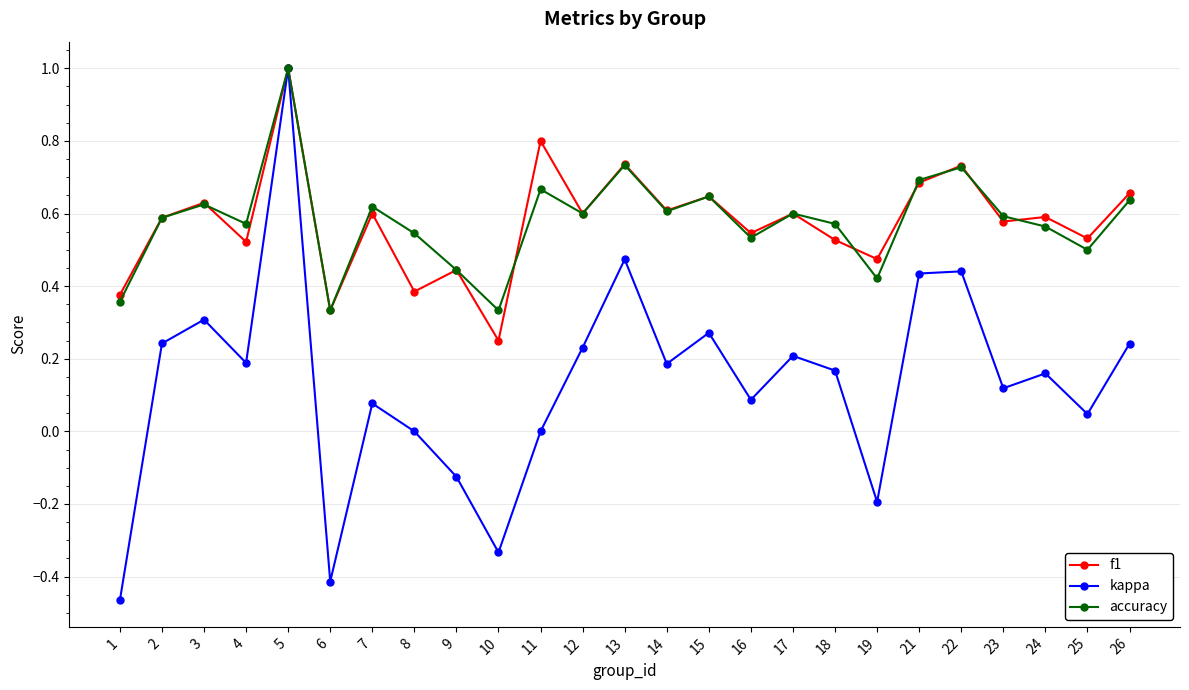

Count the accuracy values in the range 0 to 1.

25